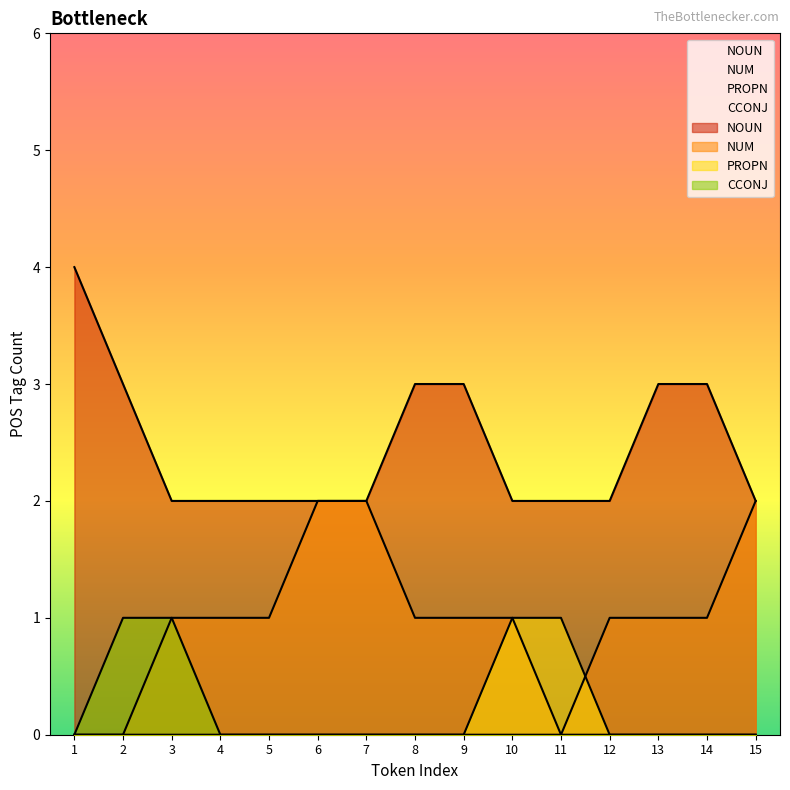

Between 4 and 9, which series saw the biggest shift?

NOUN